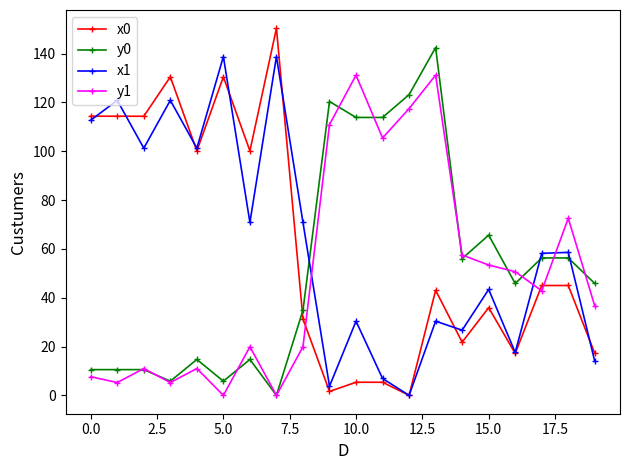

What is the maximum value shown in the chart?

150.4